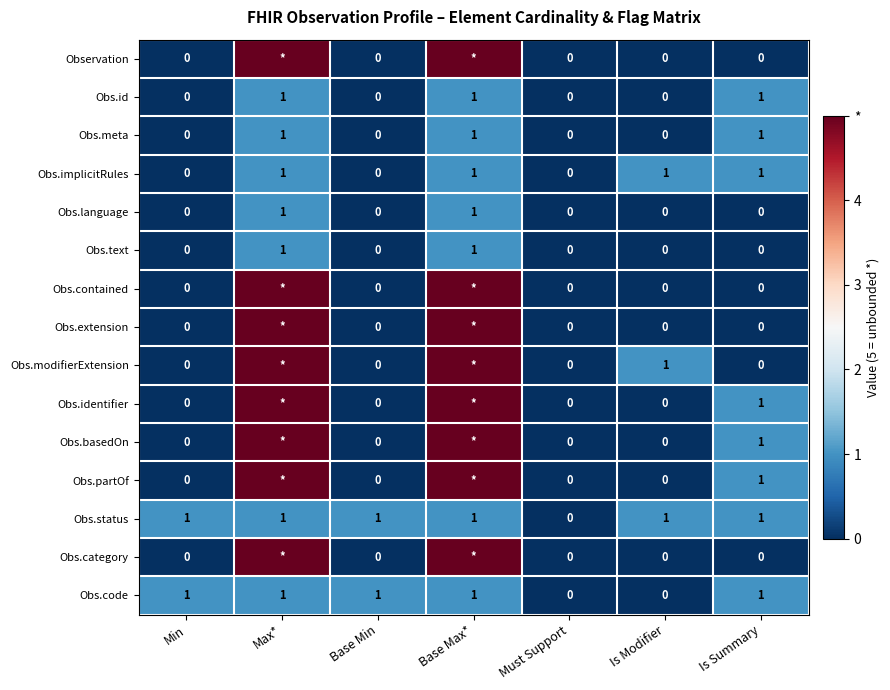

The Obs.status series shows 1 at Max*. True or false?

True